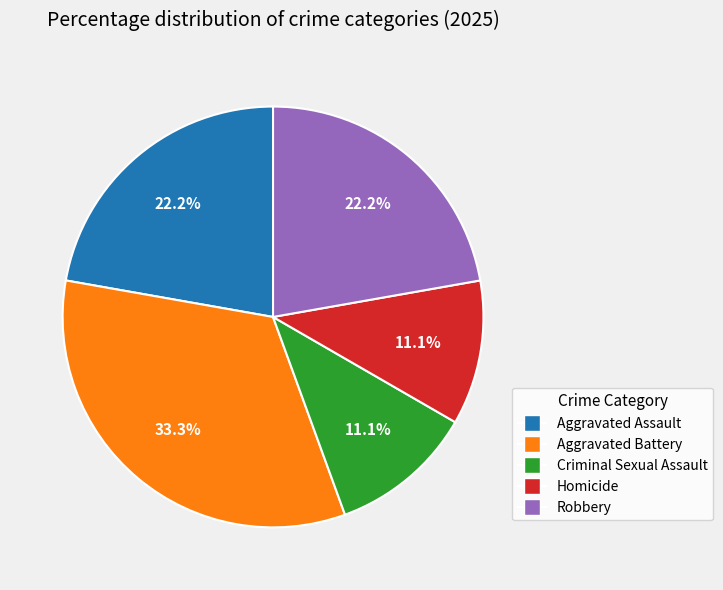

The Aggravated Assault slice represents 22% of the pie. True or false?

True